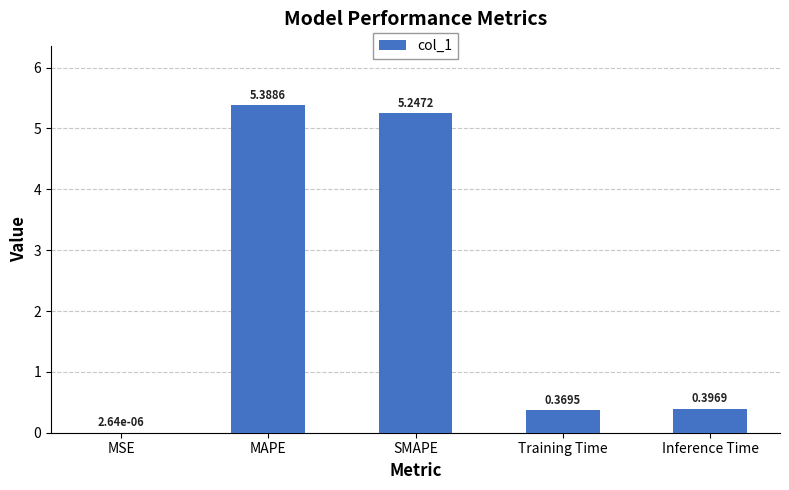

Between MAPE and Training Time, which is larger?

MAPE